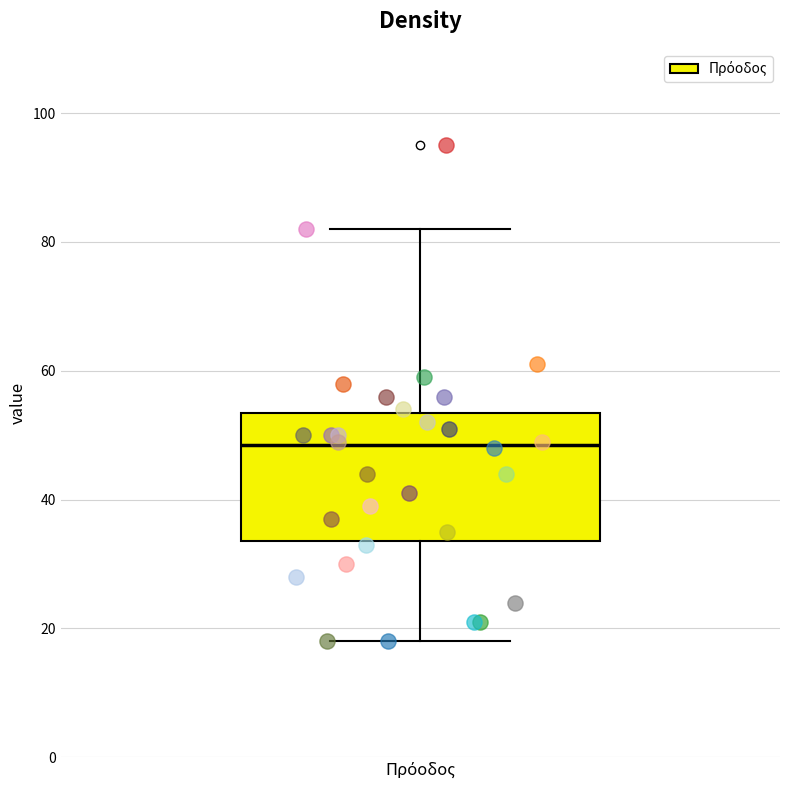

Where is the lower edge of the box for Πρόοδος on the y-axis? The values are not printed on the chart, so give them approximately, as read against the axis.

34